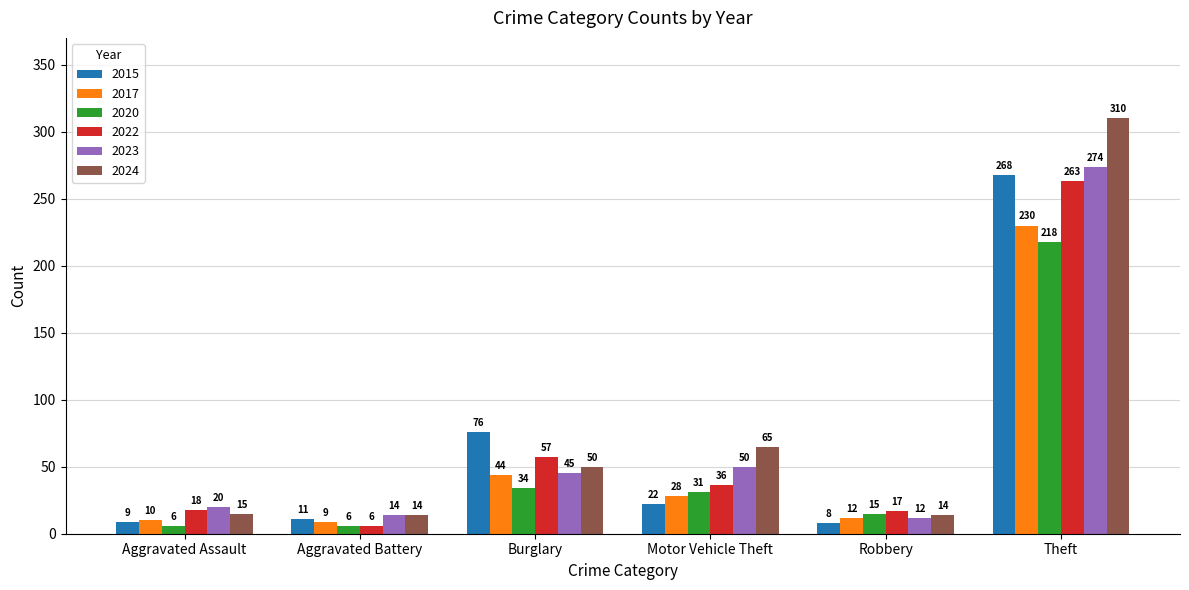

Which category has the lowest value in the 2017 series?

Aggravated Battery